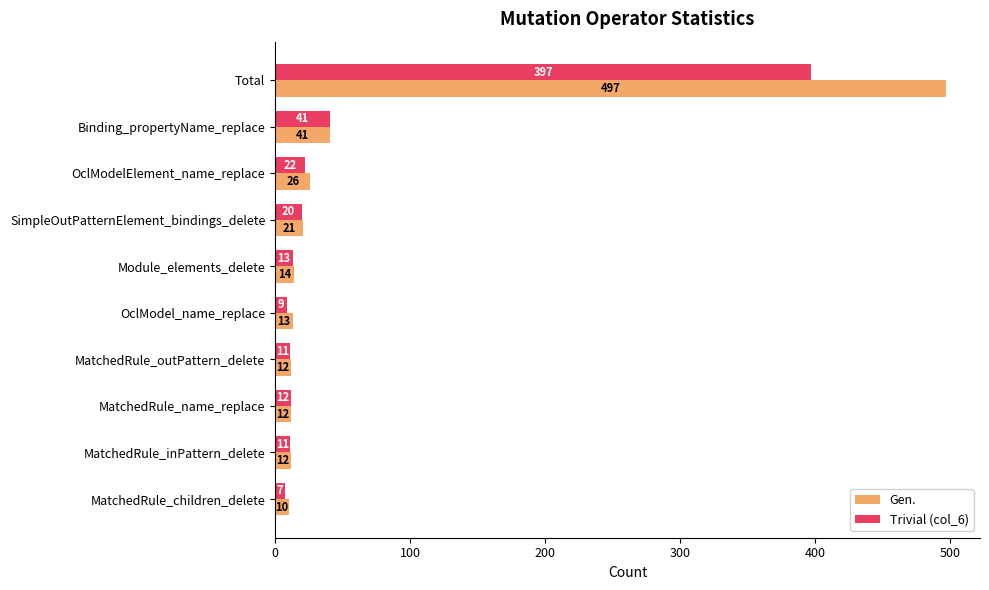

What are all the series names shown in the legend?

Gen., Trivial (col_6)